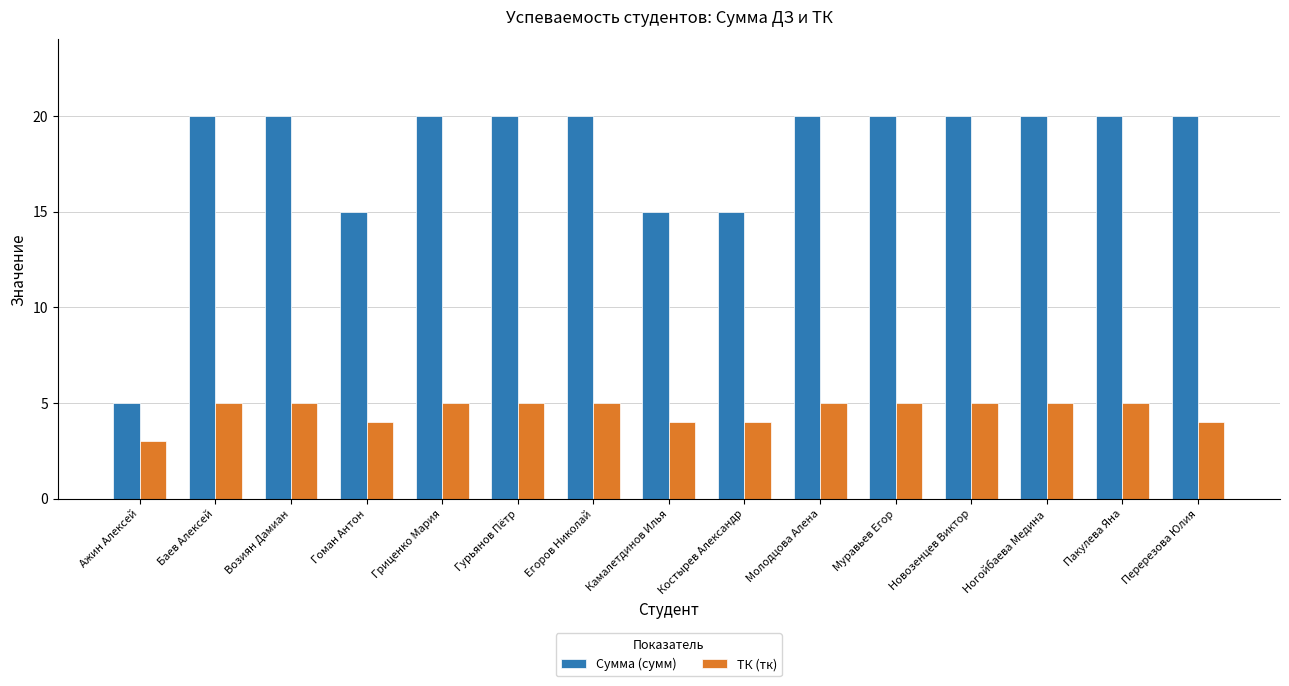

What is the maximum value shown in the chart?

20